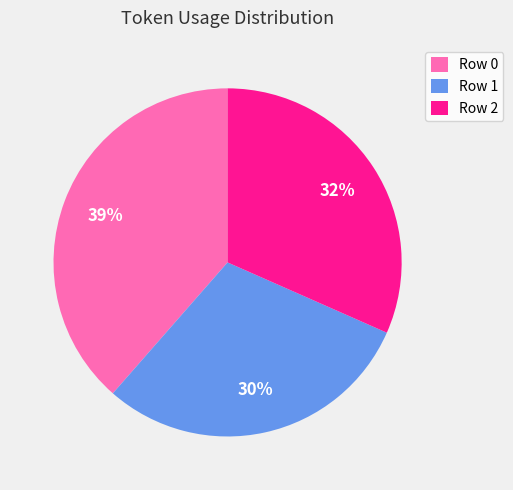

True or false: Row 2 accounts for 23% of the total.

False